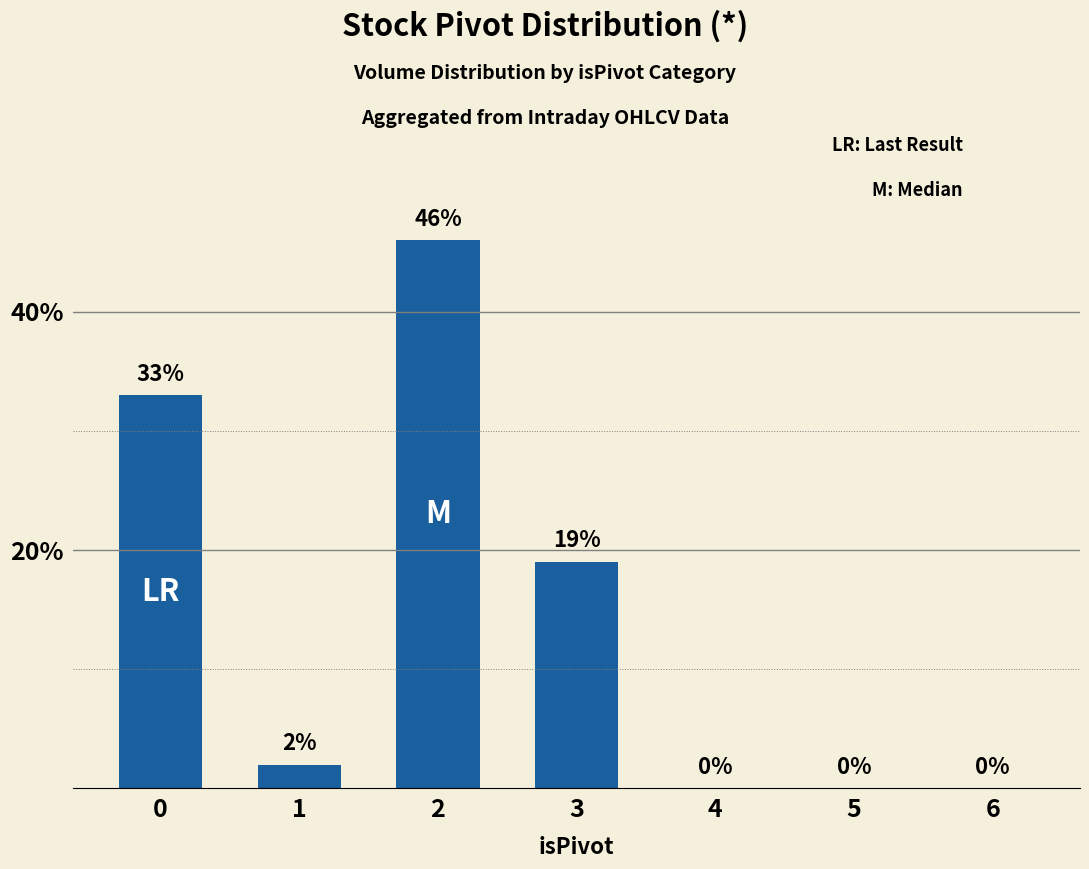

The value at 0 is 33. True or false?

True